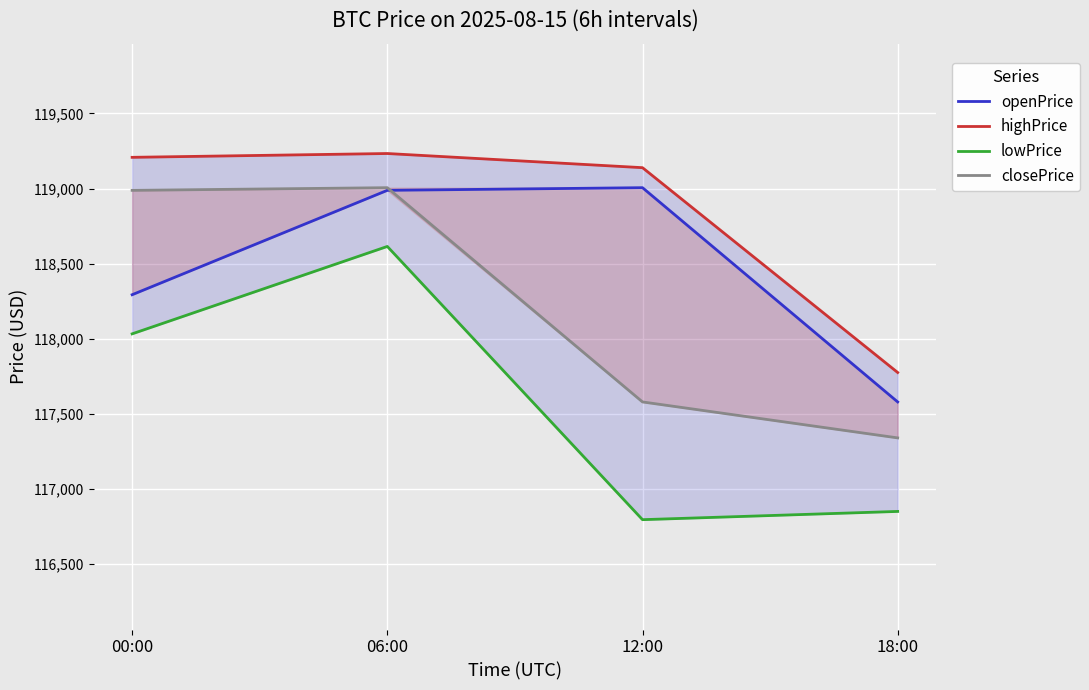

What position from the left is 12:00?

3